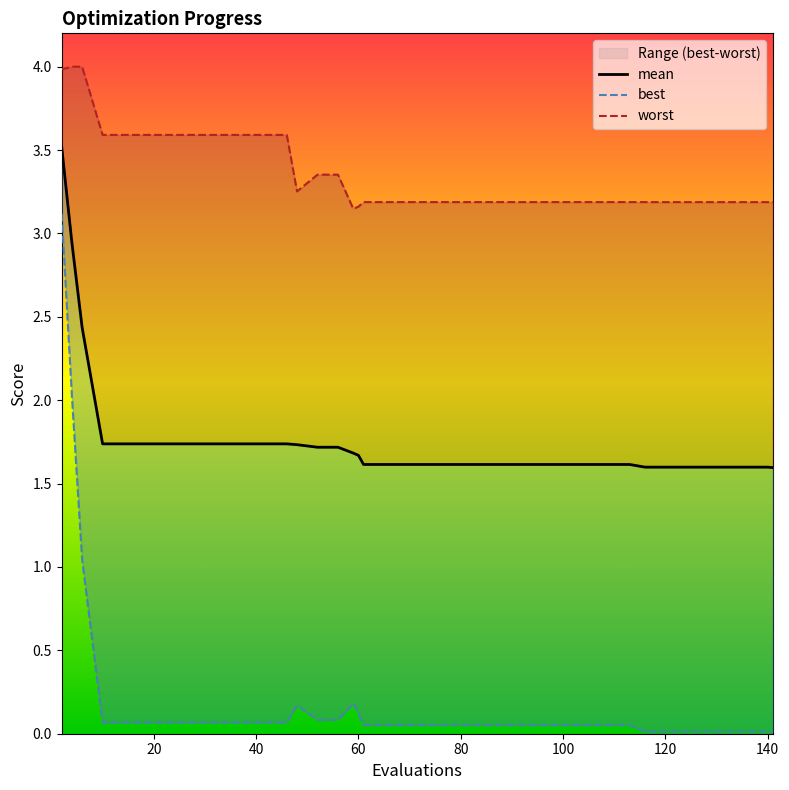

What is the label of the 38th point from the right?

40